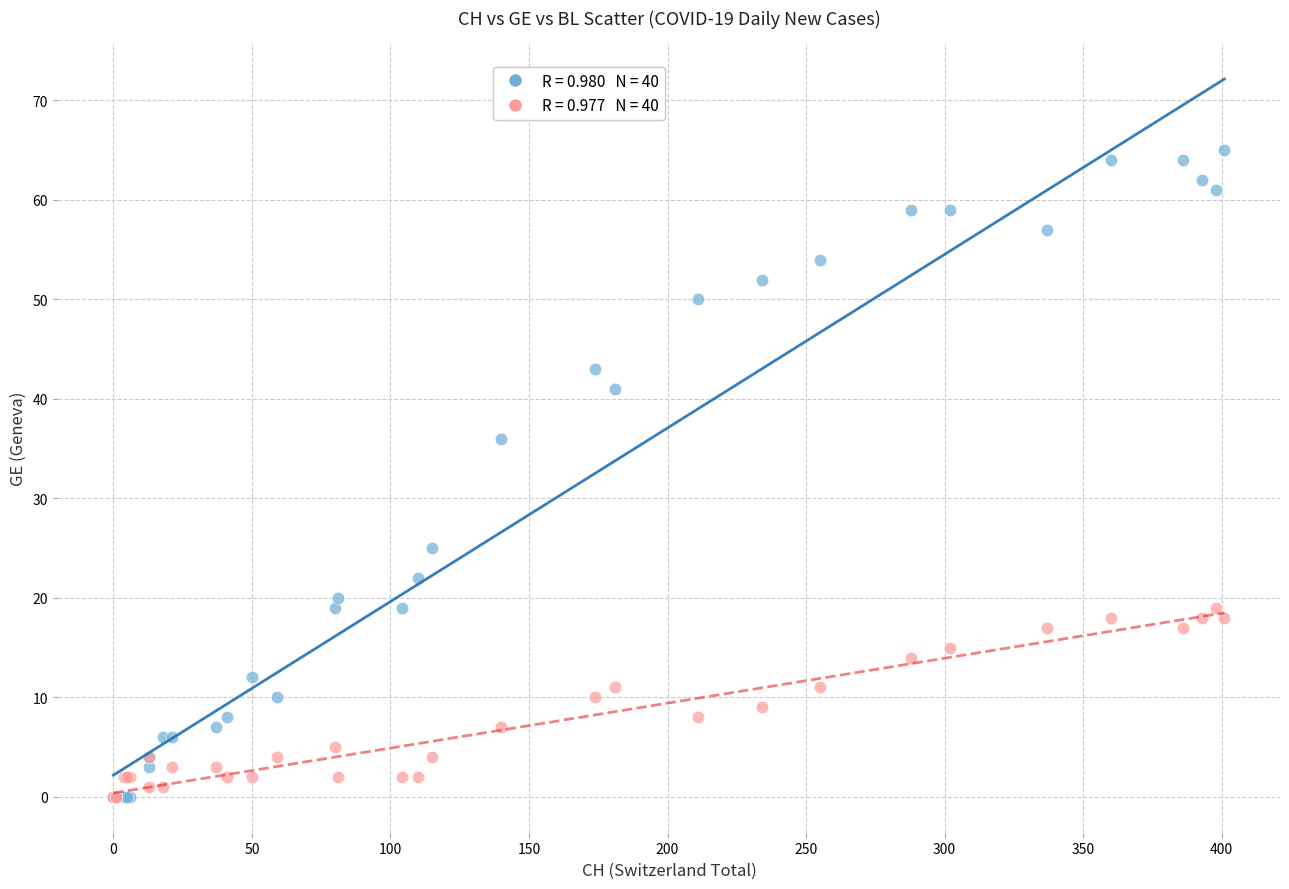

Across all series, what Y value is closest to 32?

36